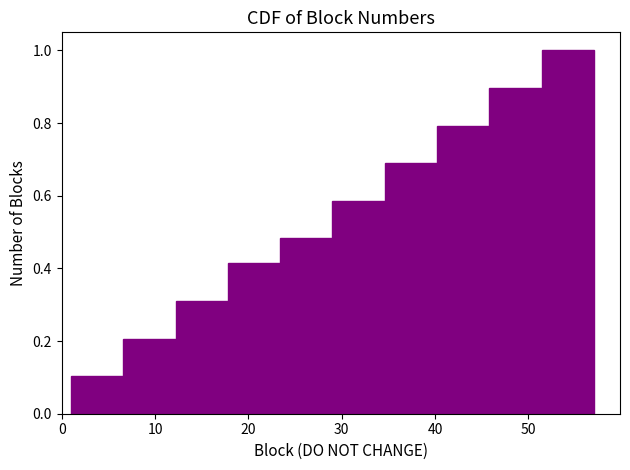

Reading left to right, list every bar in this chart as the range it spans on the x-axis followed by its height. Neither the bar edges nor the heights are printed on the chart, so give them approximately, as read against the axes.

1.0 to 6.6: 0.10
6.6 to 12.2: 0.20
12.2 to 17.8: 0.32
17.8 to 23.4: 0.42
23.4 to 29.0: 0.48
29.0 to 34.6: 0.58
34.6 to 40.2: 0.68
40.2 to 45.8: 0.80
45.8 to 51.4: 0.90
51.4 to 57.0: 1.00